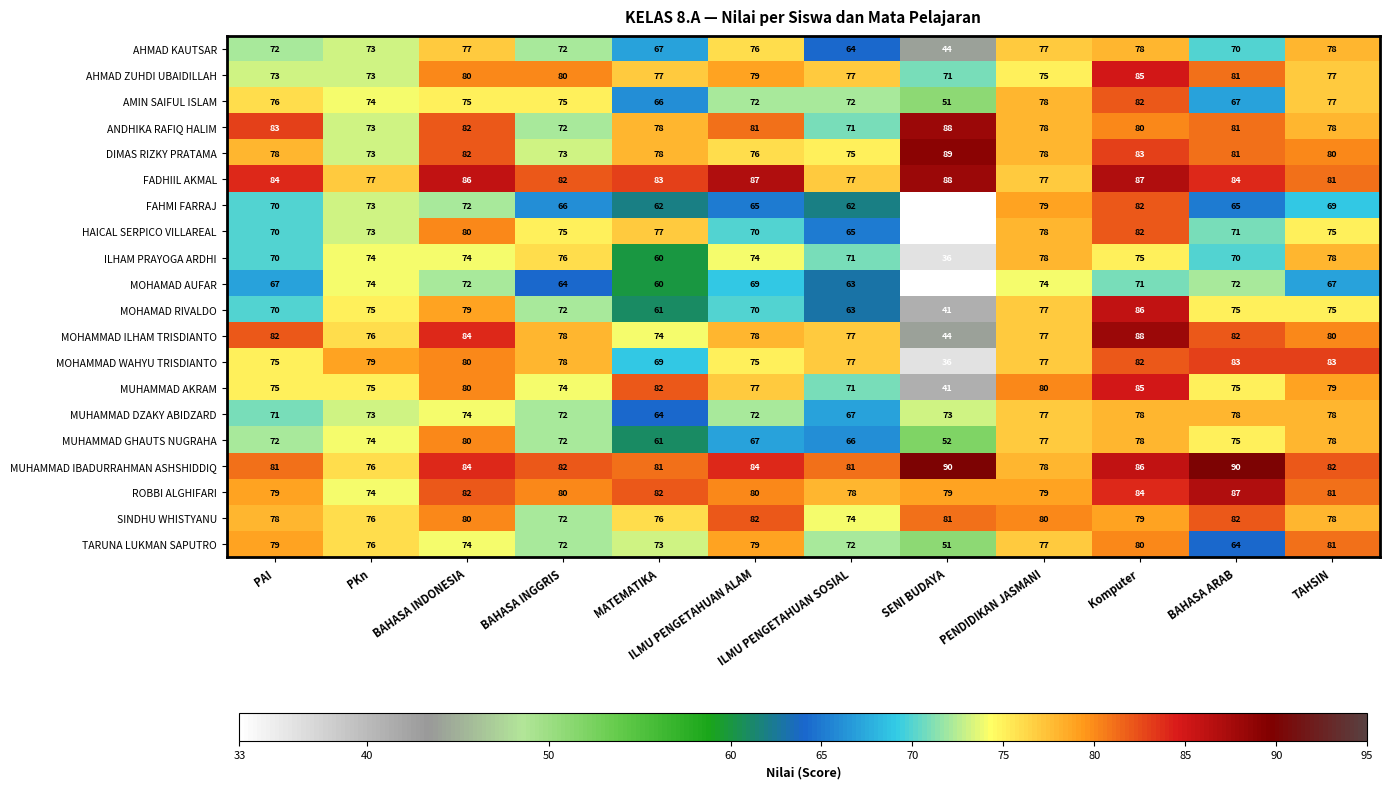

Between BAHASA INDONESIA and BAHASA ARAB, which series saw the biggest shift?

TARUNA LUKMAN SAPUTRO